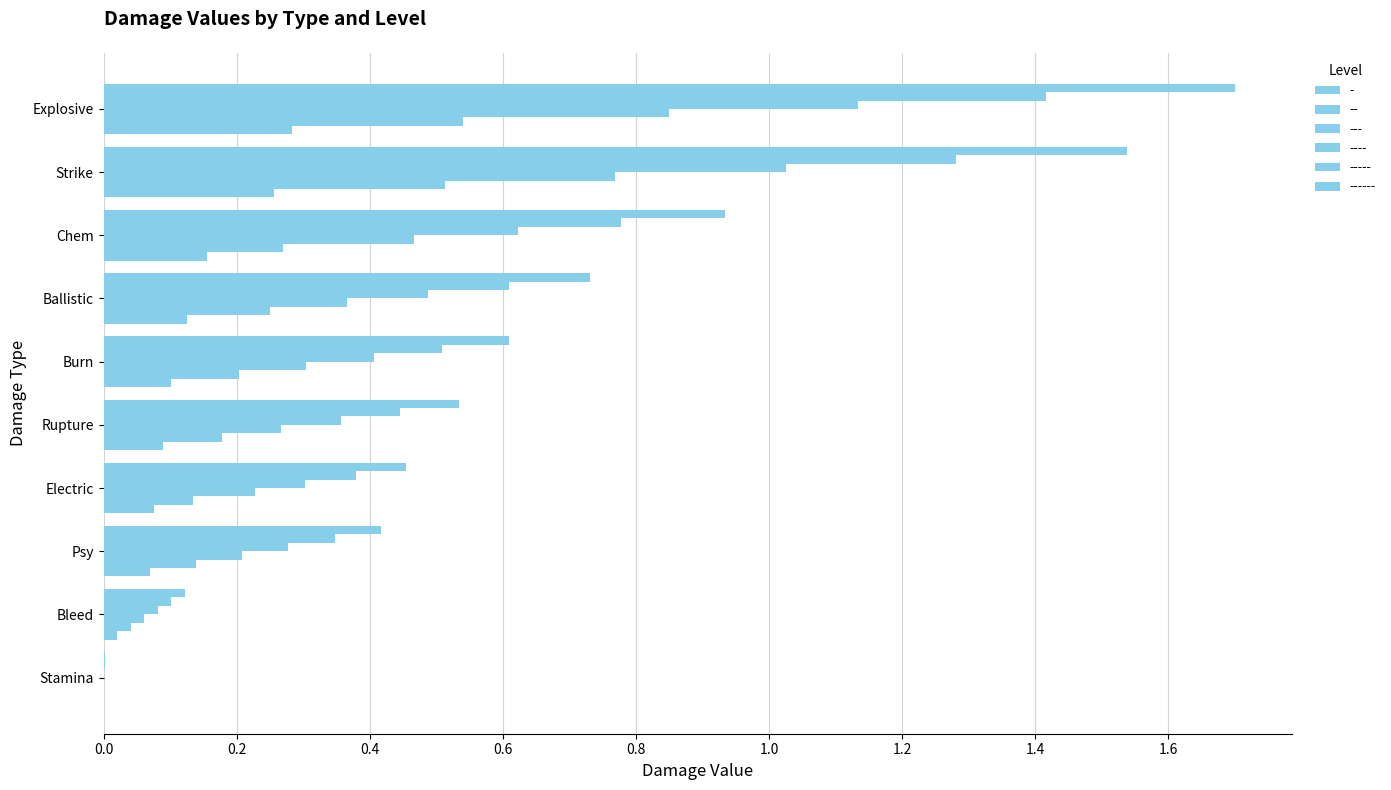

Count the number of data series in this chart.

6